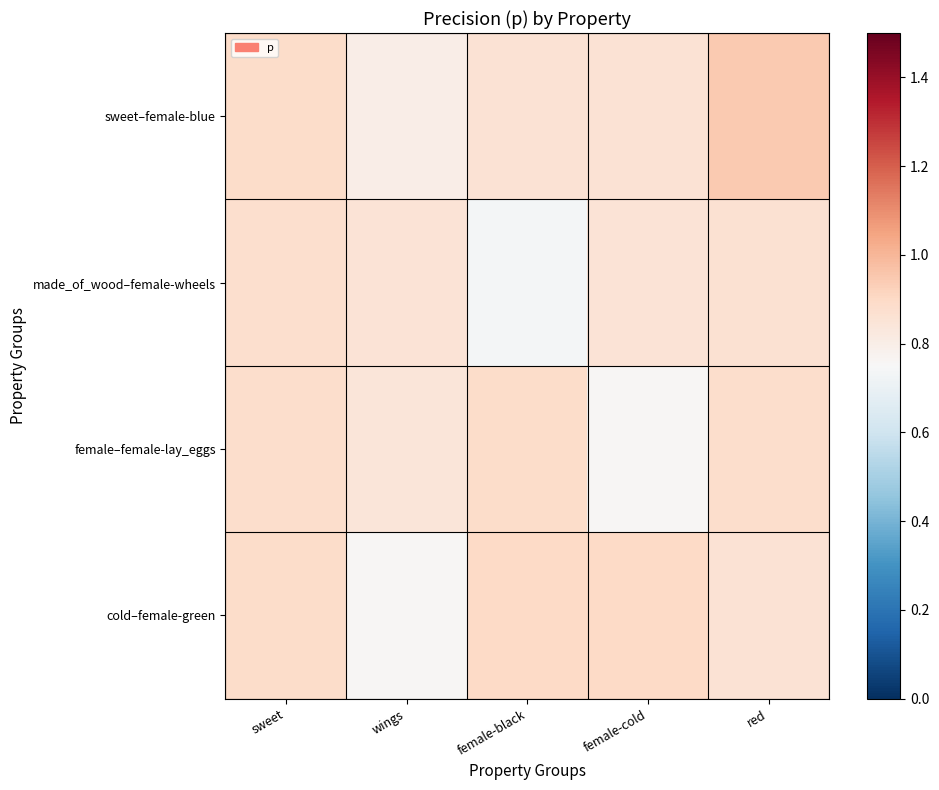

Rank the series by their maximum value, from lowest to highest.

made_of_wood–female-wheels, female–female-lay_eggs, cold–female-green, sweet–female-blue